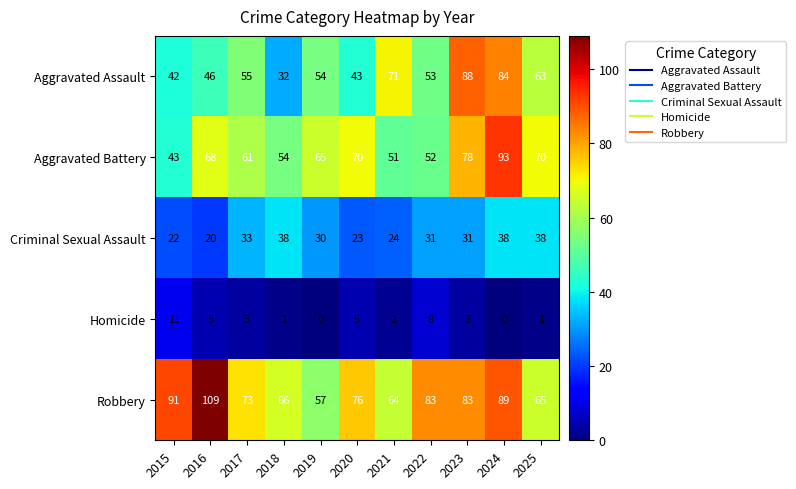

What is the total value across all series at 2019?

206